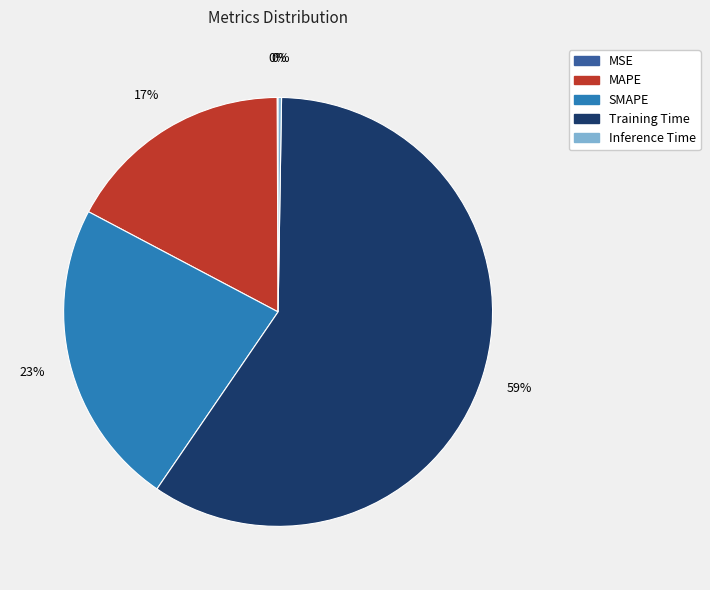

Is the sum of MAPE and Training Time greater than half?

Yes